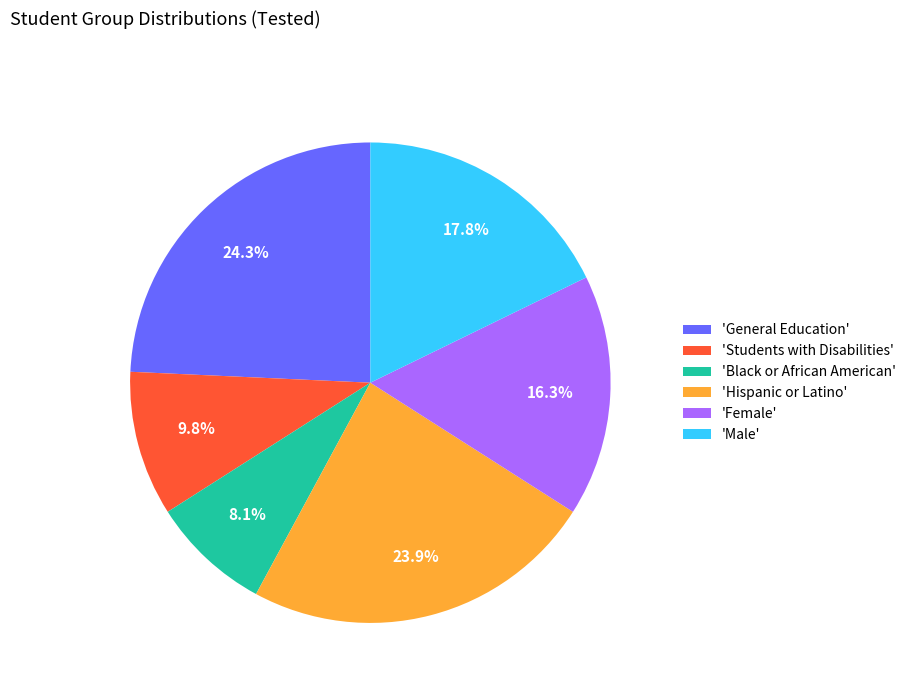

Which category has the smallest portion of the pie?

'Black or African American'